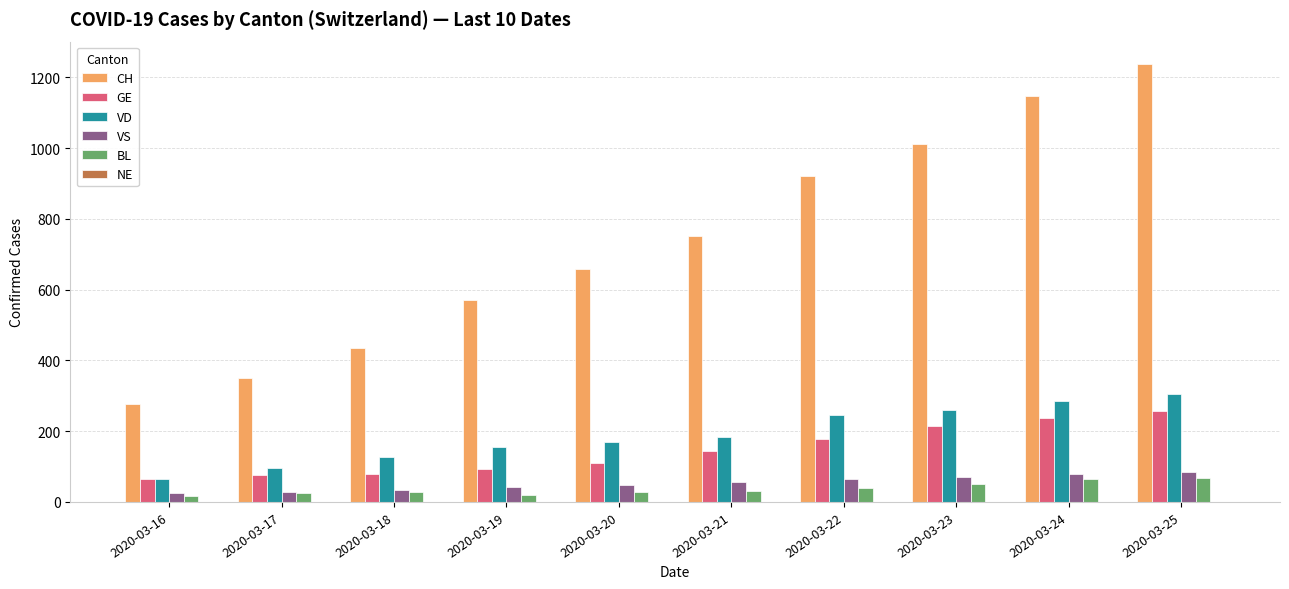

Which category has the lowest value in the CH series?

2020-03-16